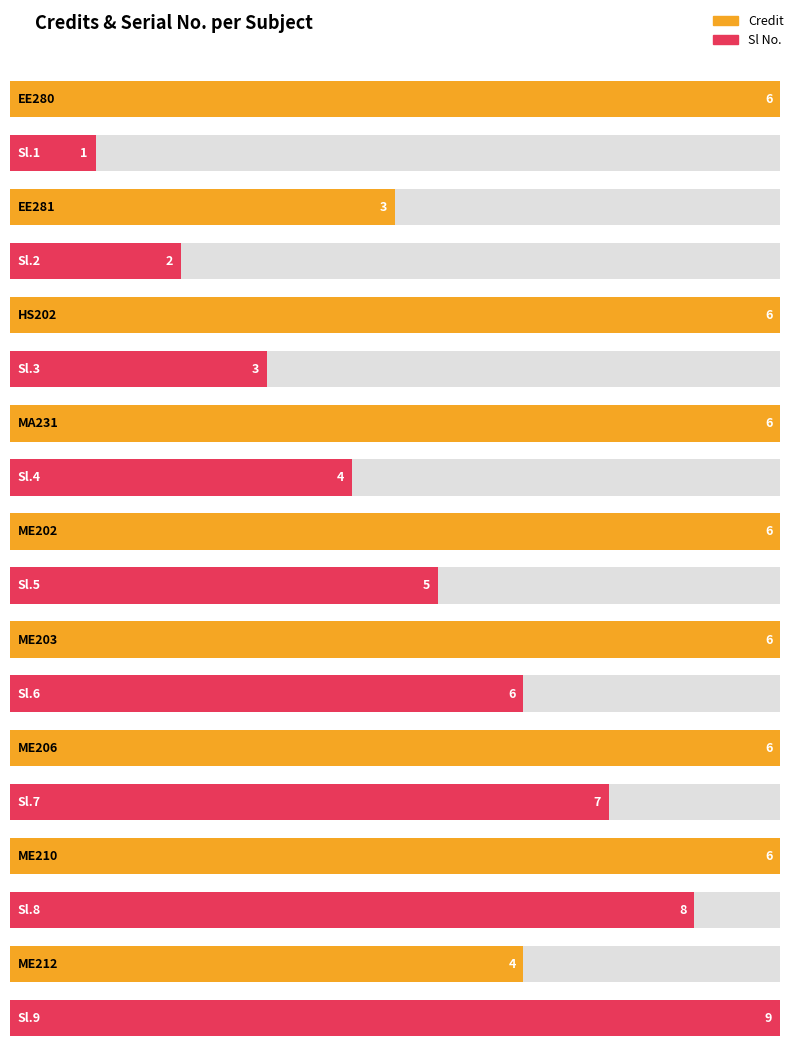

Where does the Sl No. series first go above 5?

ME203